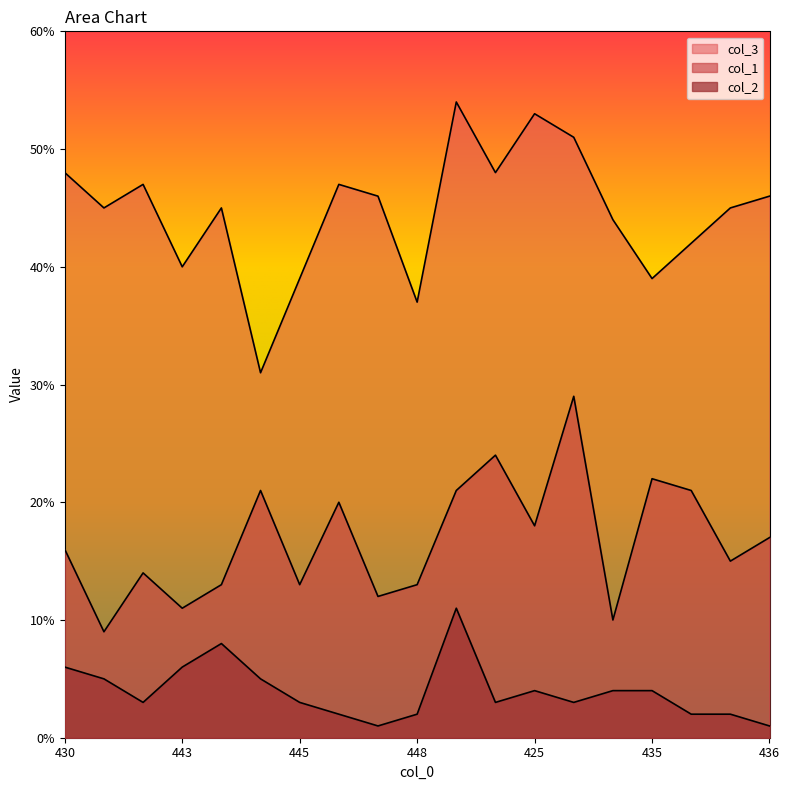

How many lines are shown in the chart?

3